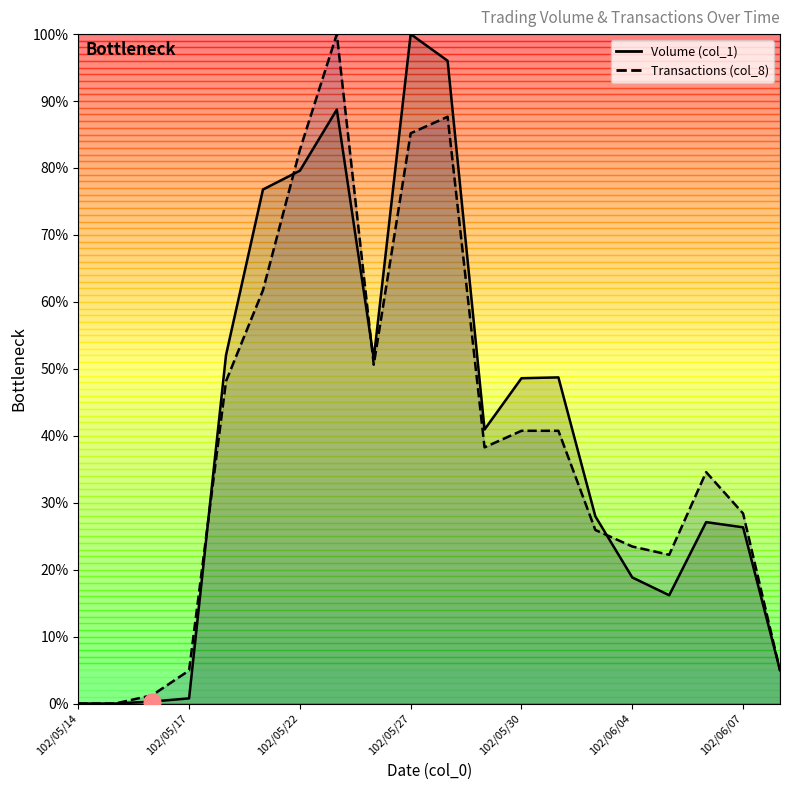

What is the maximum value shown in the chart?

100.0